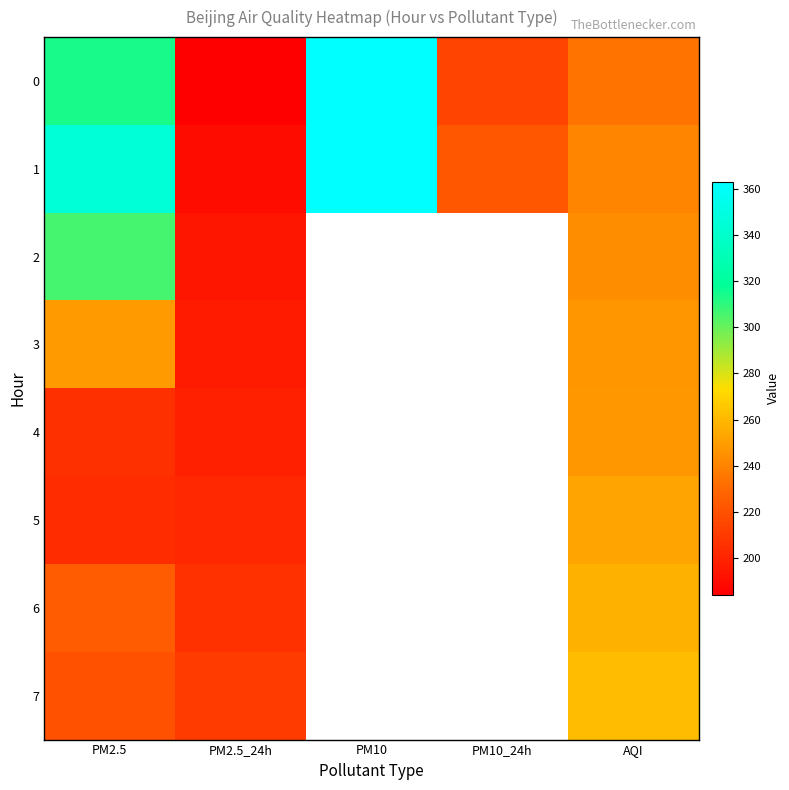

What is the lowest value of the 2 series?

194.0